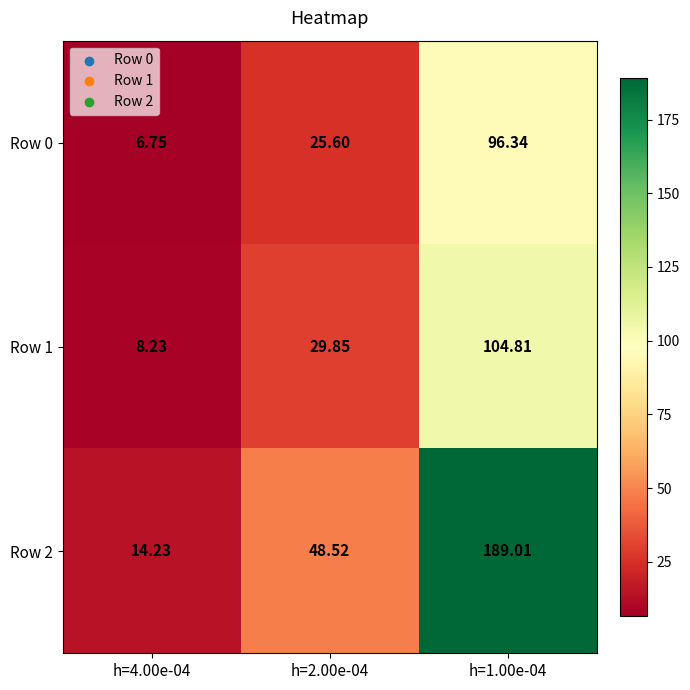

Rank the series by their maximum value, from lowest to highest.

Row 0, Row 1, Row 2